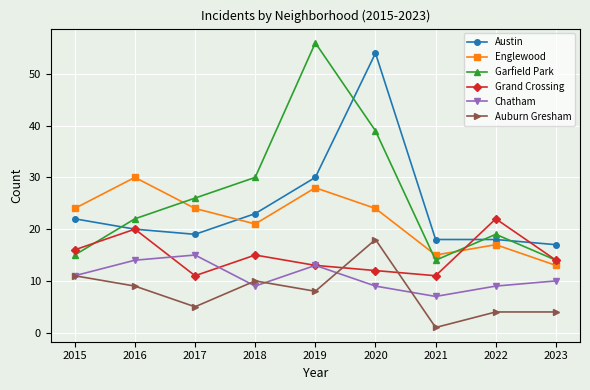

What are all the series names shown in the legend?

Austin, Englewood, Garfield Park, Grand Crossing, Chatham, Auburn Gresham